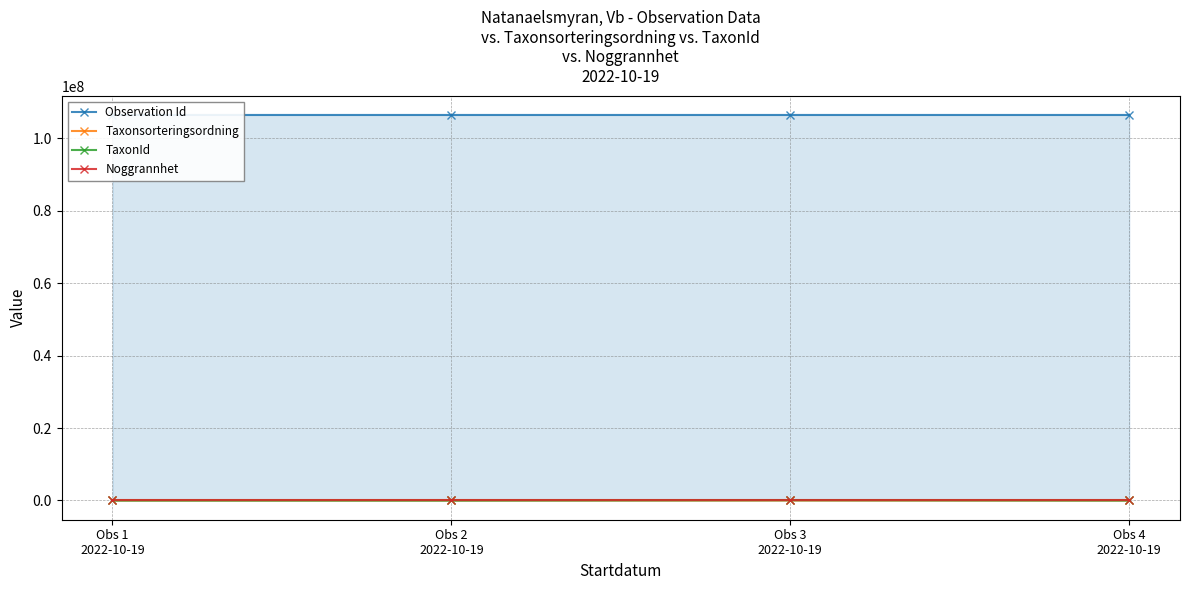

True or false: TaxonId and Noggrannhet intersect in this chart.

False